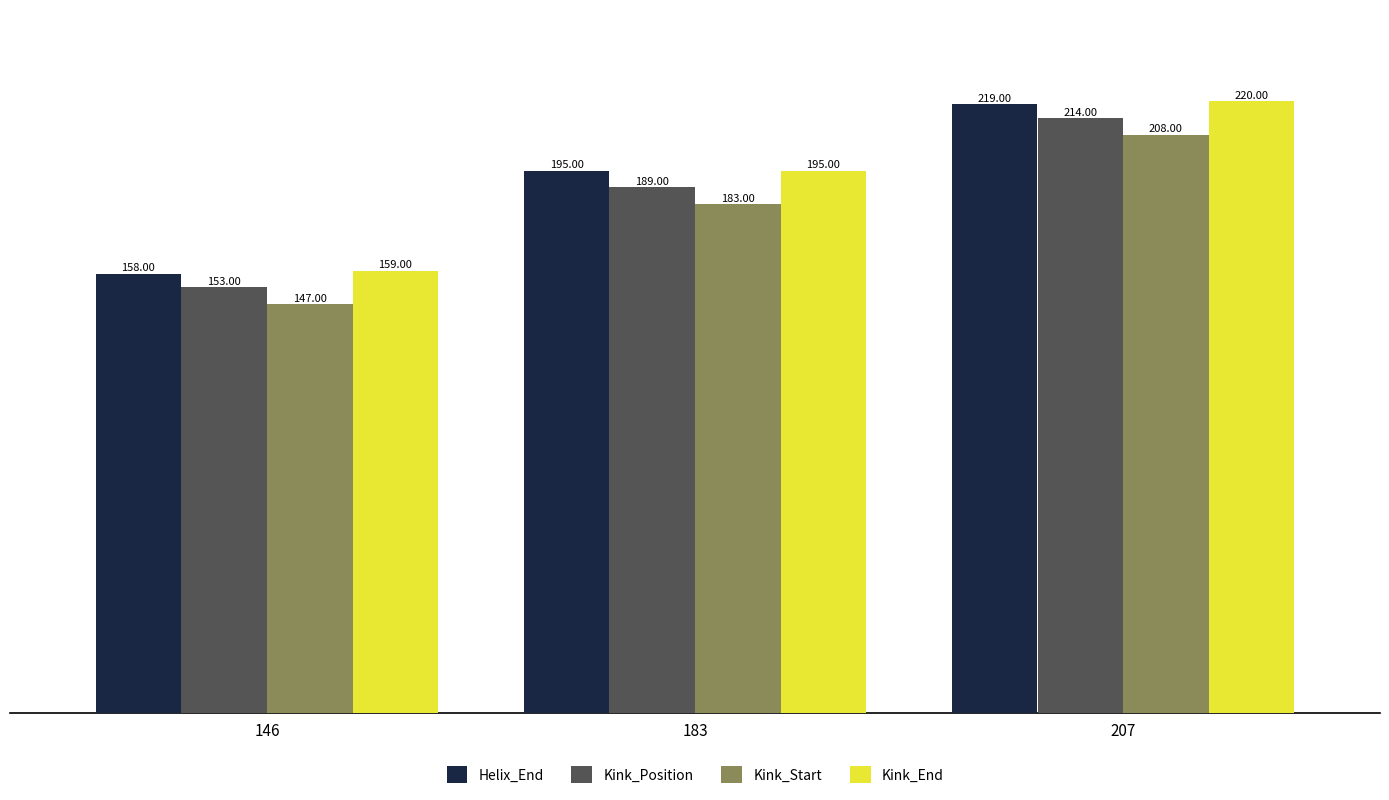

What is the sum of the Kink_End values at 183 and 207?

415